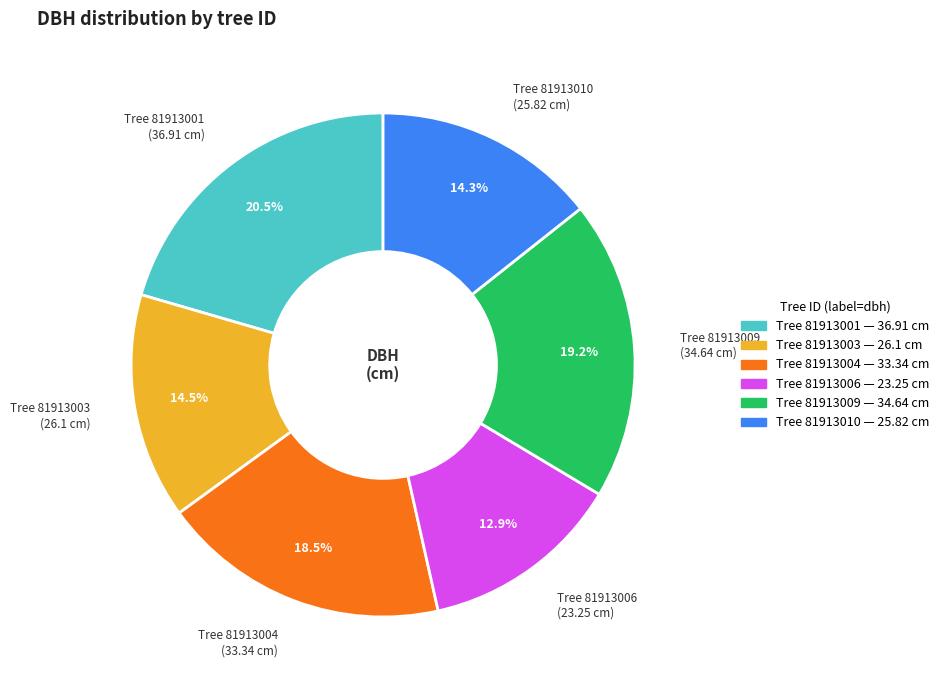

Does any single category account for the majority?

No